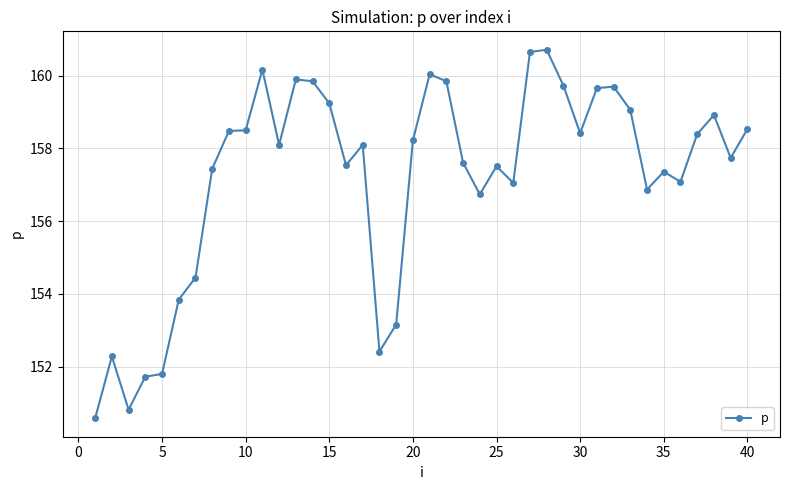

True or false: there are more than 0 points higher than both neighbors.

True